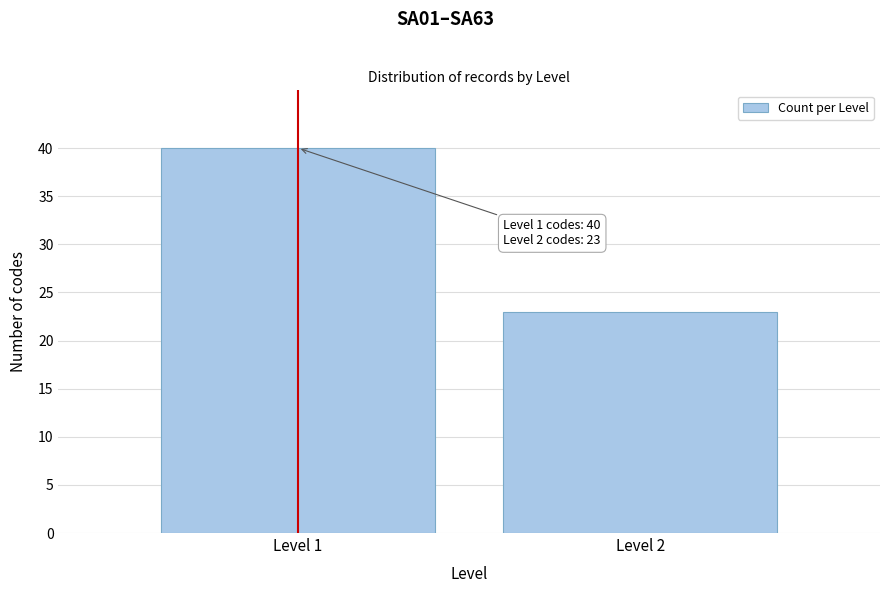

Reading left to right, what are all the values shown in this chart?

40	23